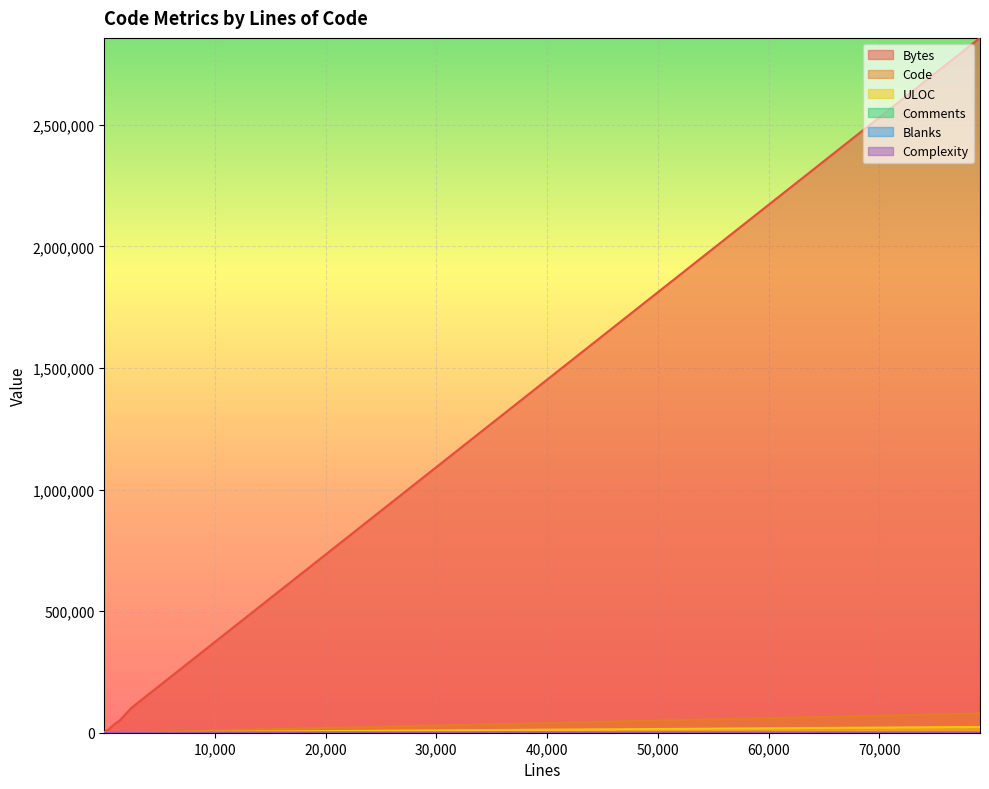

True or false: Comments and Code cross at least once.

True